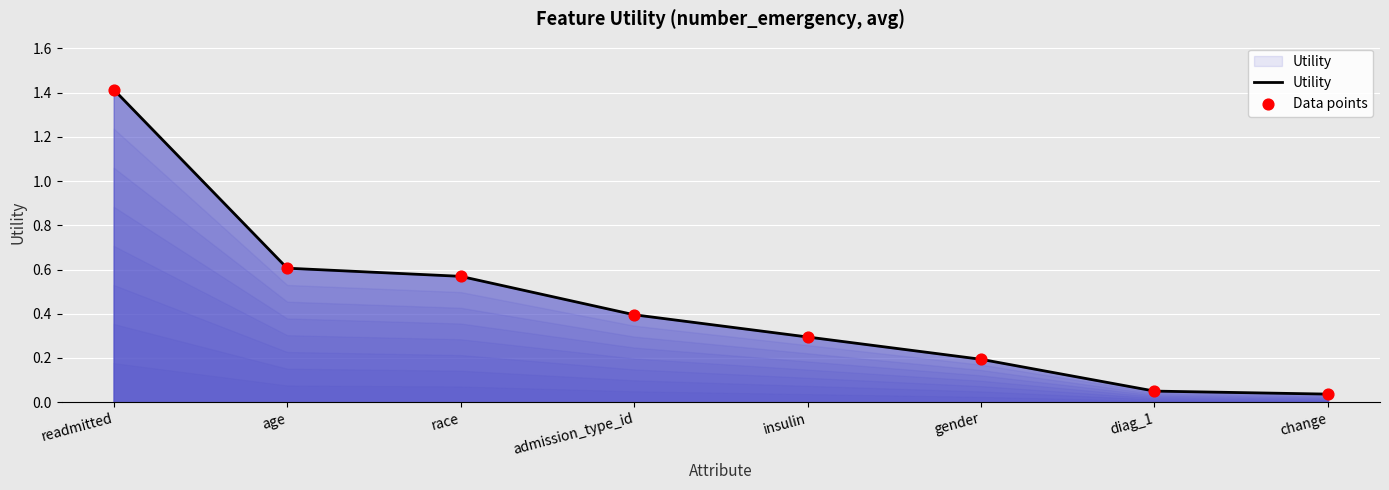

At which category does the chart reach its peak across all series?

readmitted